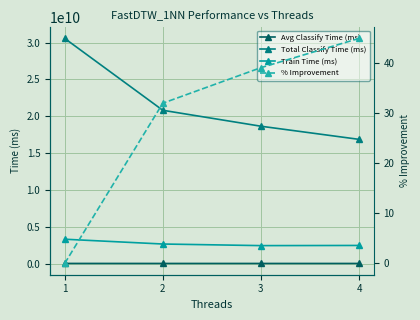

Where is Avg Classify Time (ms) nearest to the value 6173904?

2